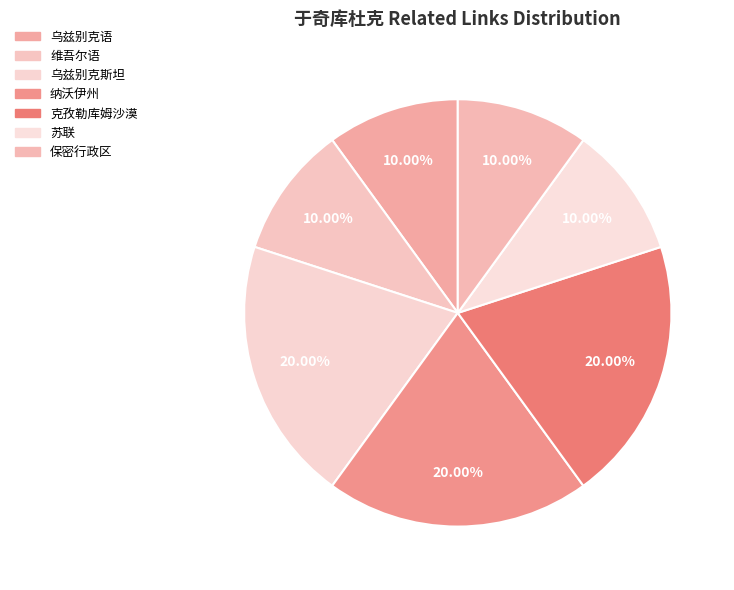

To the nearest percent, what percentage of the pie is 苏联?

10%